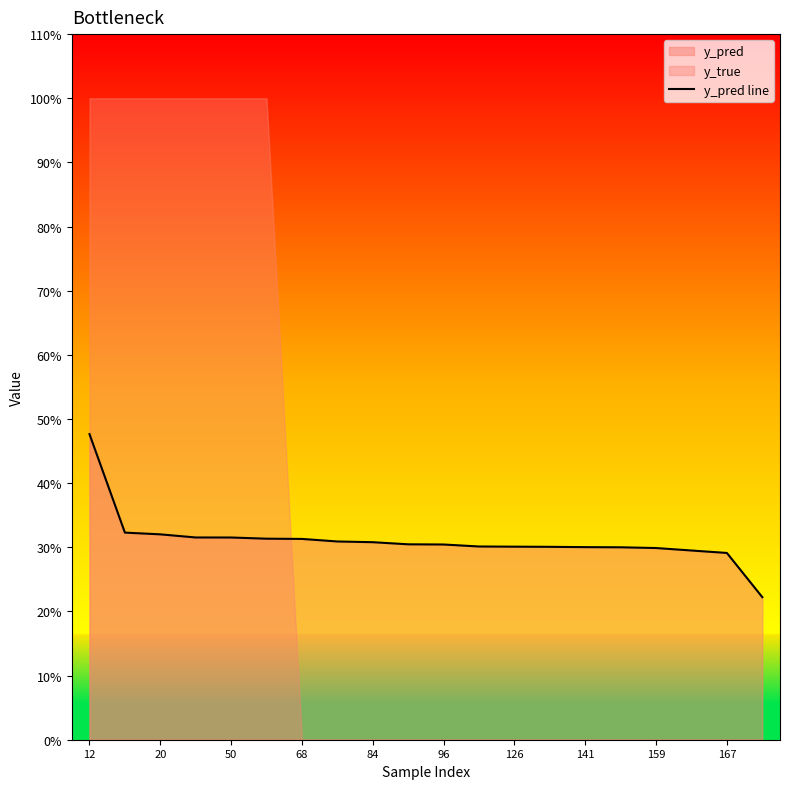

At which label is the value closest to 0?

19